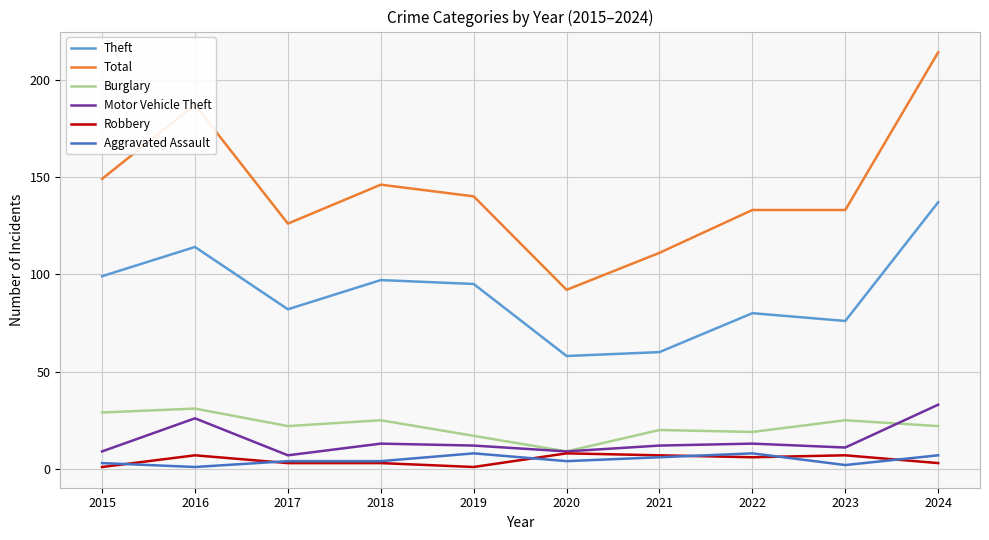

Is the value of Aggravated Assault at 2019 greater than the value of Theft at 2022?

No